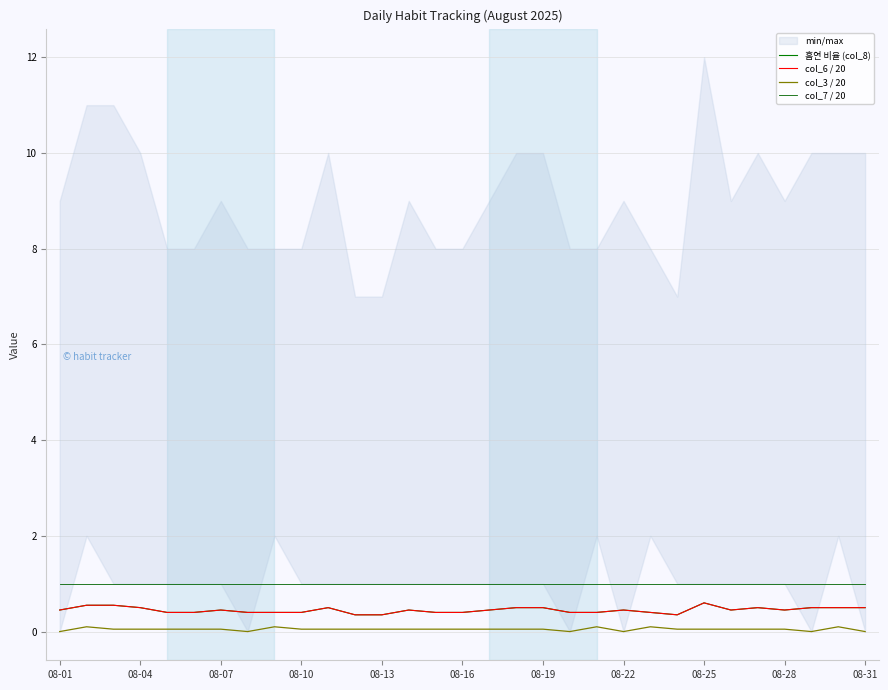

What is the total value across all series at 23?

1.8